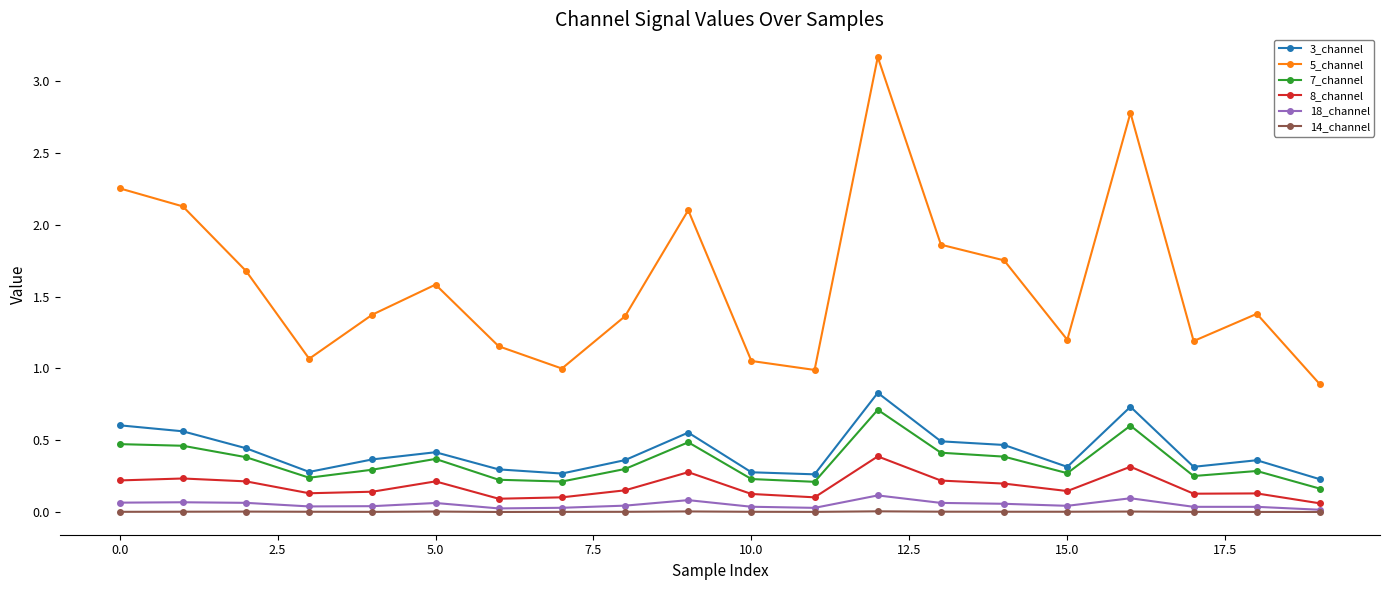

True or false: 7_channel and 14_channel cross at least once.

False